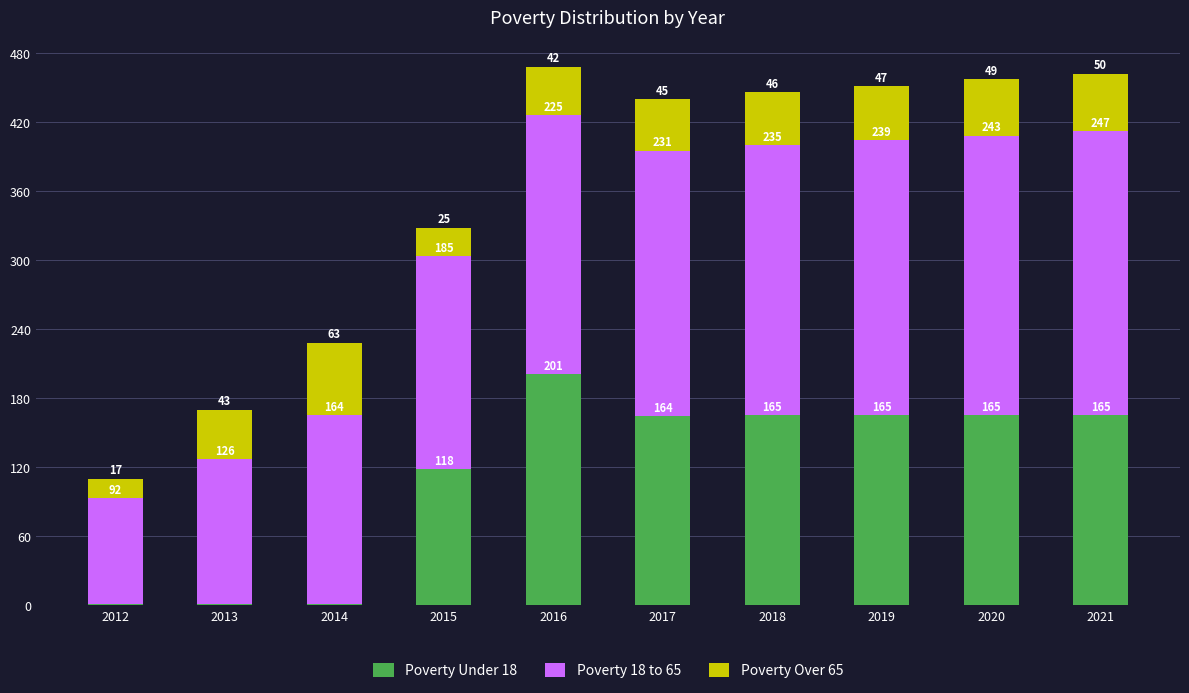

Rank the series by their maximum value, from lowest to highest.

Poverty Over 65, Poverty Under 18, Poverty 18 to 65